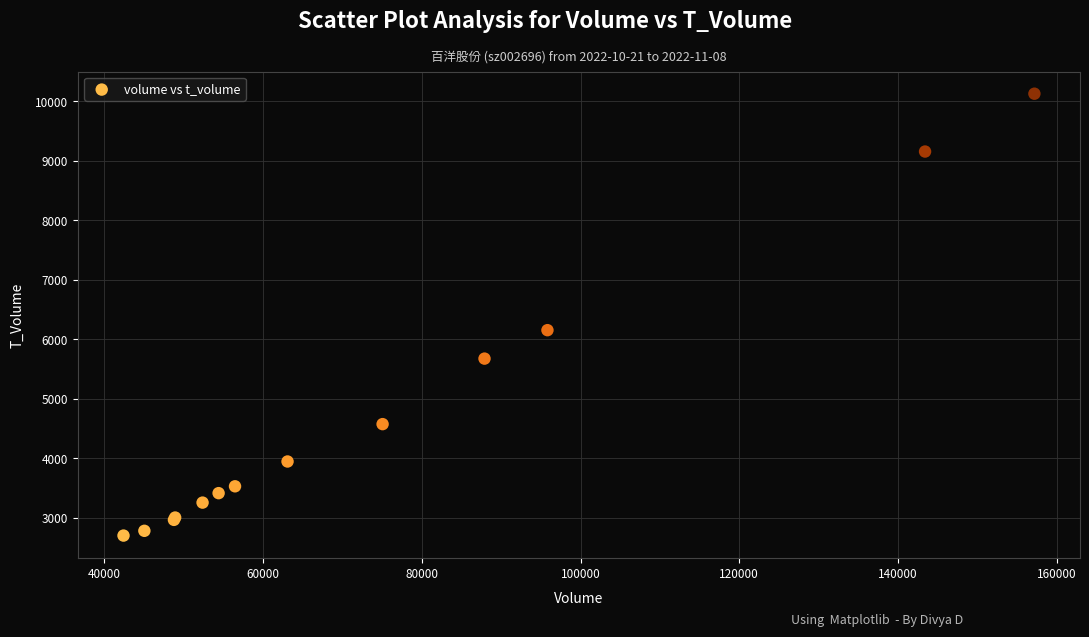

What Y value in the scatter plot is closest to 6416?

6155